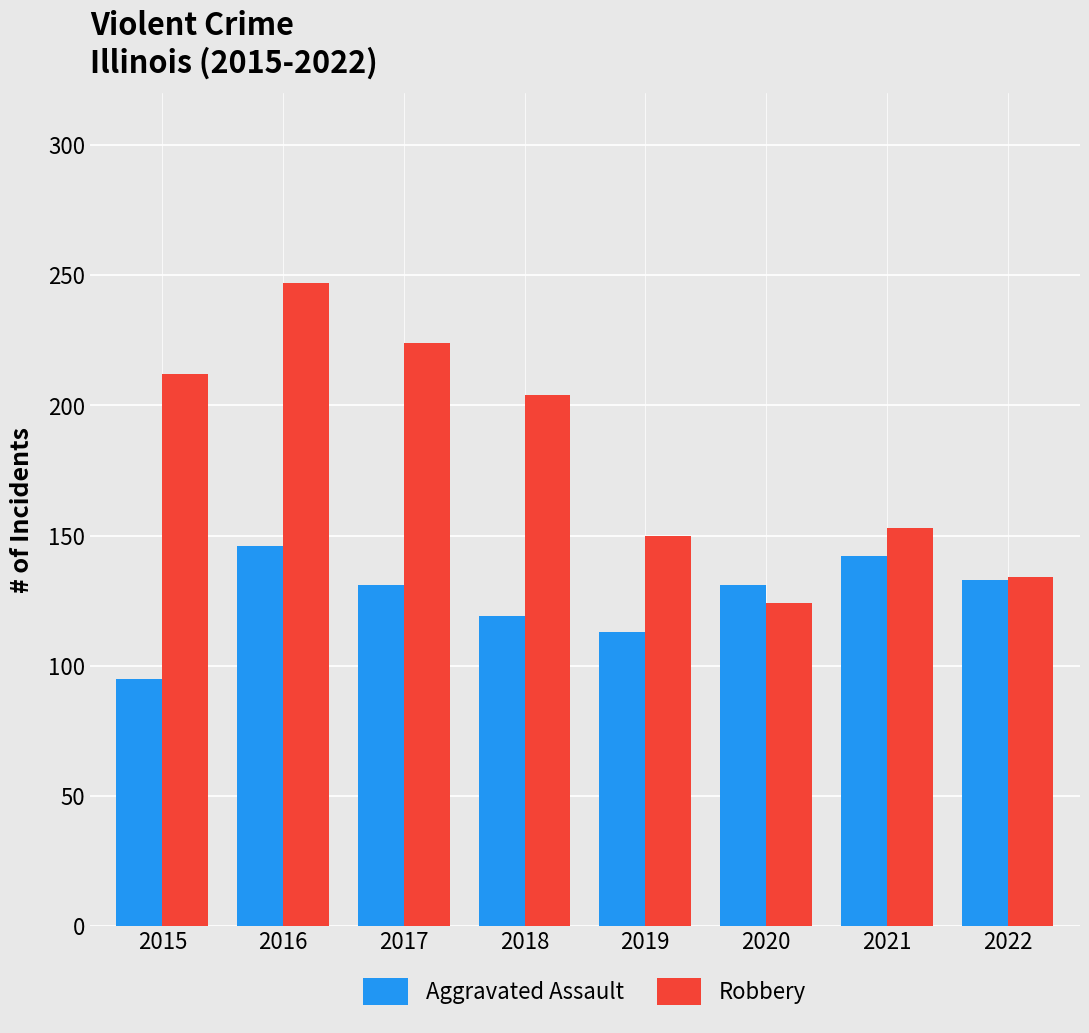

What is the difference between the highest and lowest values at 2020?

7